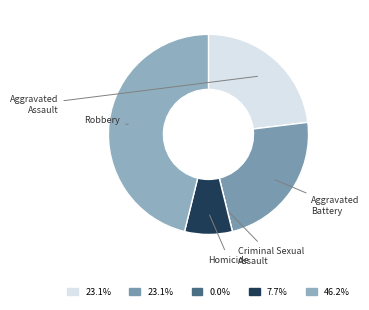

What percentage do Robbery and Aggravated Assault together represent?

69.2%